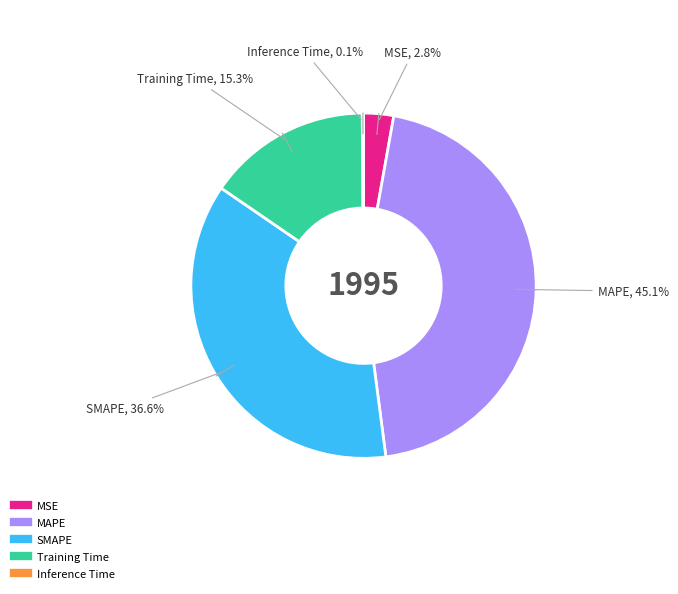

Combined, what portion of the pie is MSE and MAPE?

47.9%